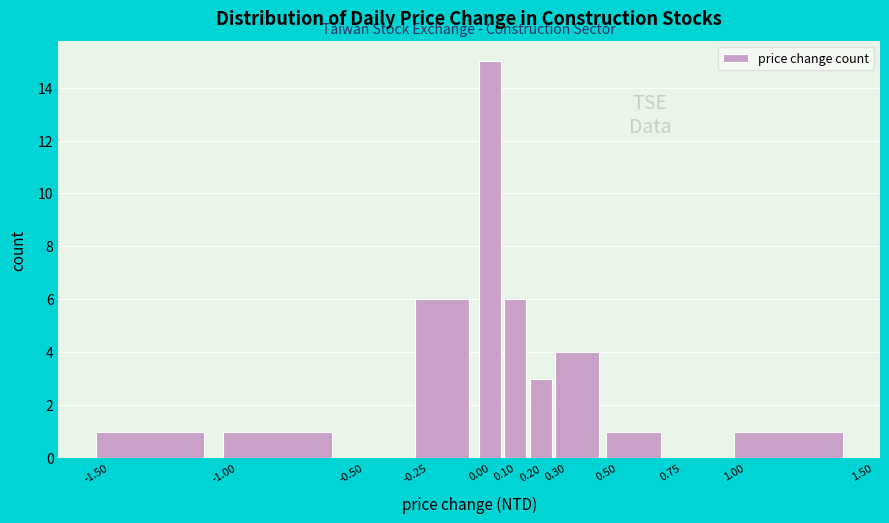

What is the height of the bar covering 0.00 to 0.10 on the x-axis? The values are not printed on the chart, so give them approximately, as read against the axis.

15